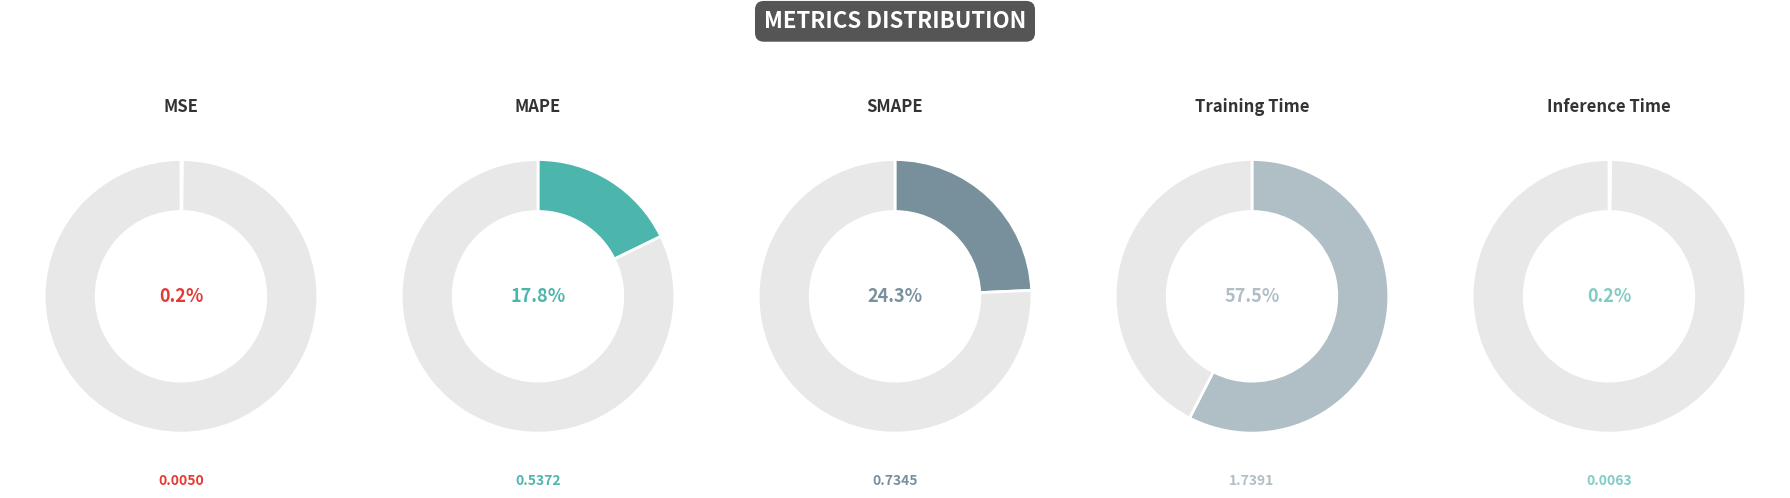

Does any single category account for the majority?

Yes